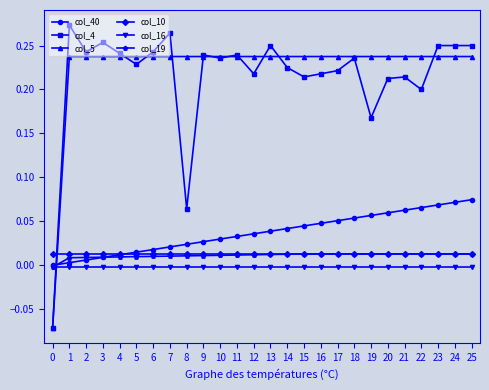

Is it true that col_4 equals 0.2 at 21?

True